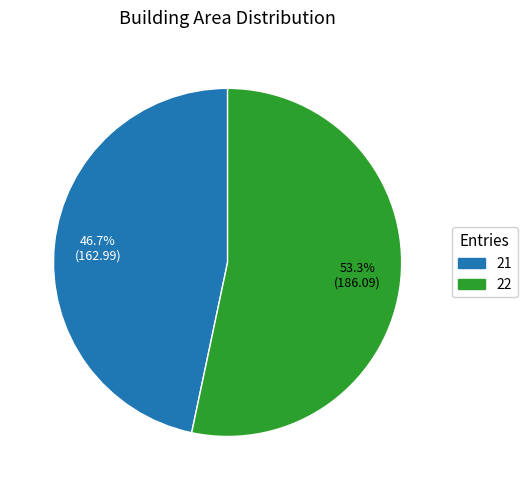

What is the smallest slice in the pie chart?

21